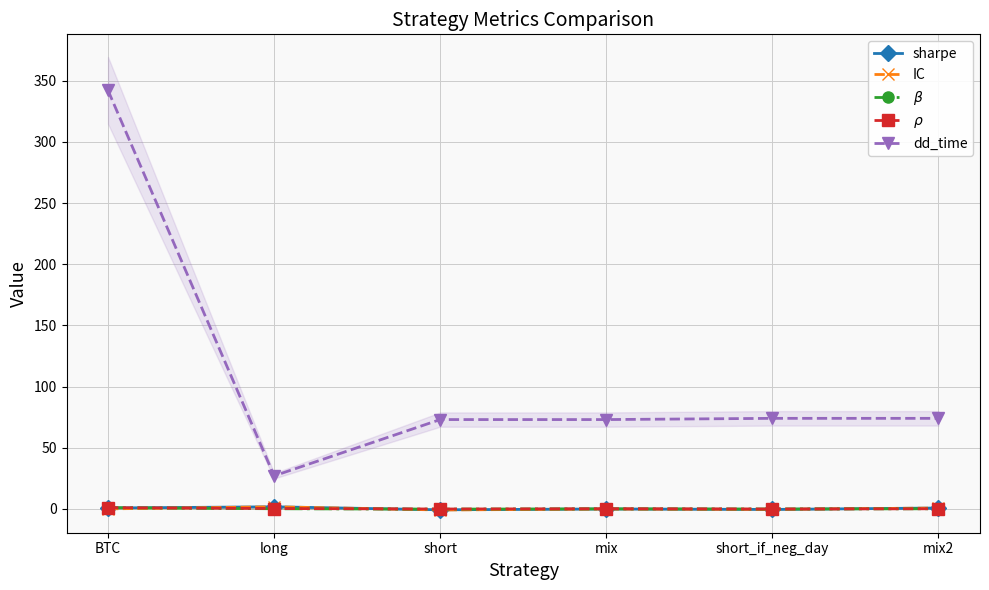

Reading left to right, what are all the values shown in this chart?

sharpe: 0.7	1.7	-0.8	-0.1	-0.5	0.7
IC: 0.0	1.7	-0.9	-0.1	-0.4	0.7
$\beta$: 1.0	0.1	-0.2	0.0	-0.1	0.1
$\rho$: 1.0	0.3	-0.1	0.1	-0.1	0.1
dd_time: 342.0	27.0	73.0	73.0	74.0	74.0